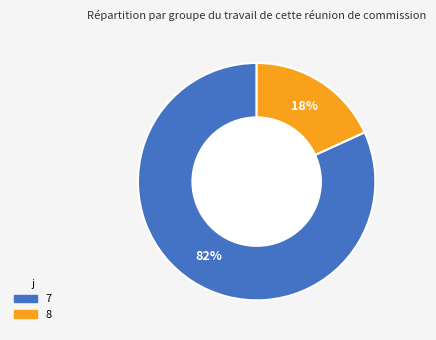

Is there any slice that represents more than half of the pie?

Yes